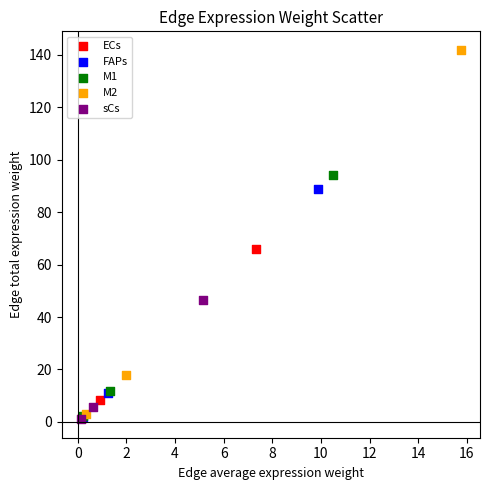

Which series reaches the maximum Y coordinate?

M2